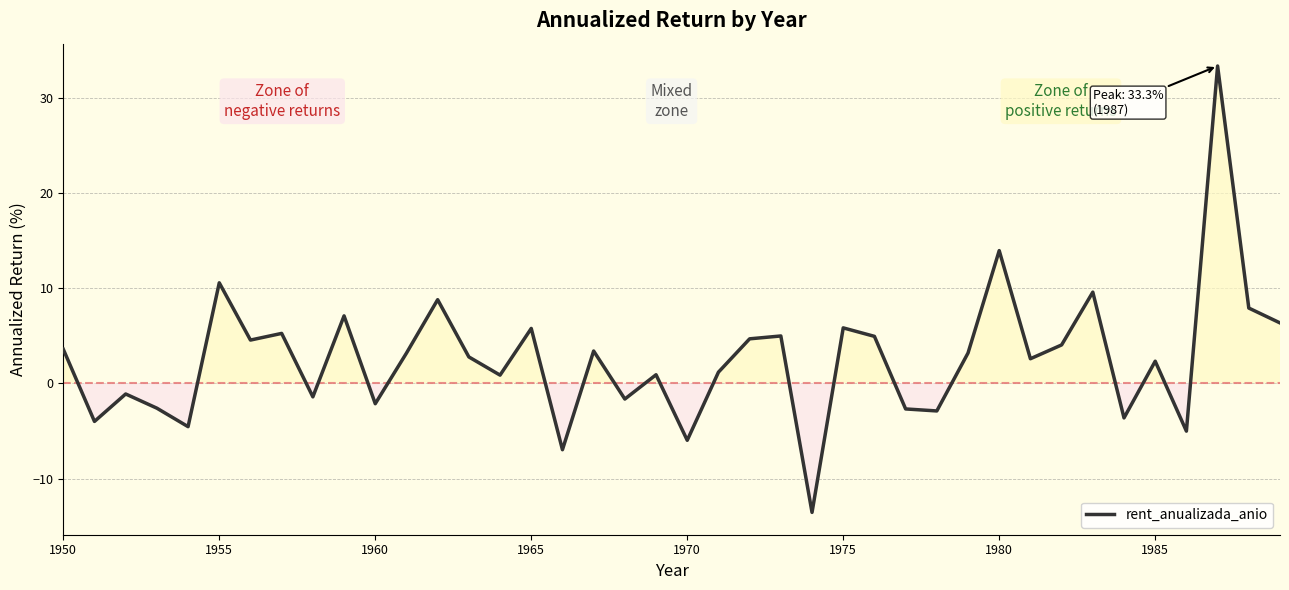

What is the maximum value shown in the chart?

33.3